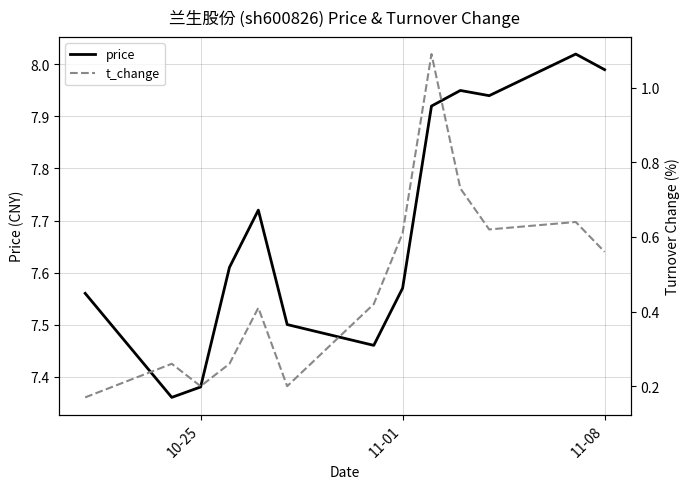

The price series shows 13.2 at 11-01. True or false?

False